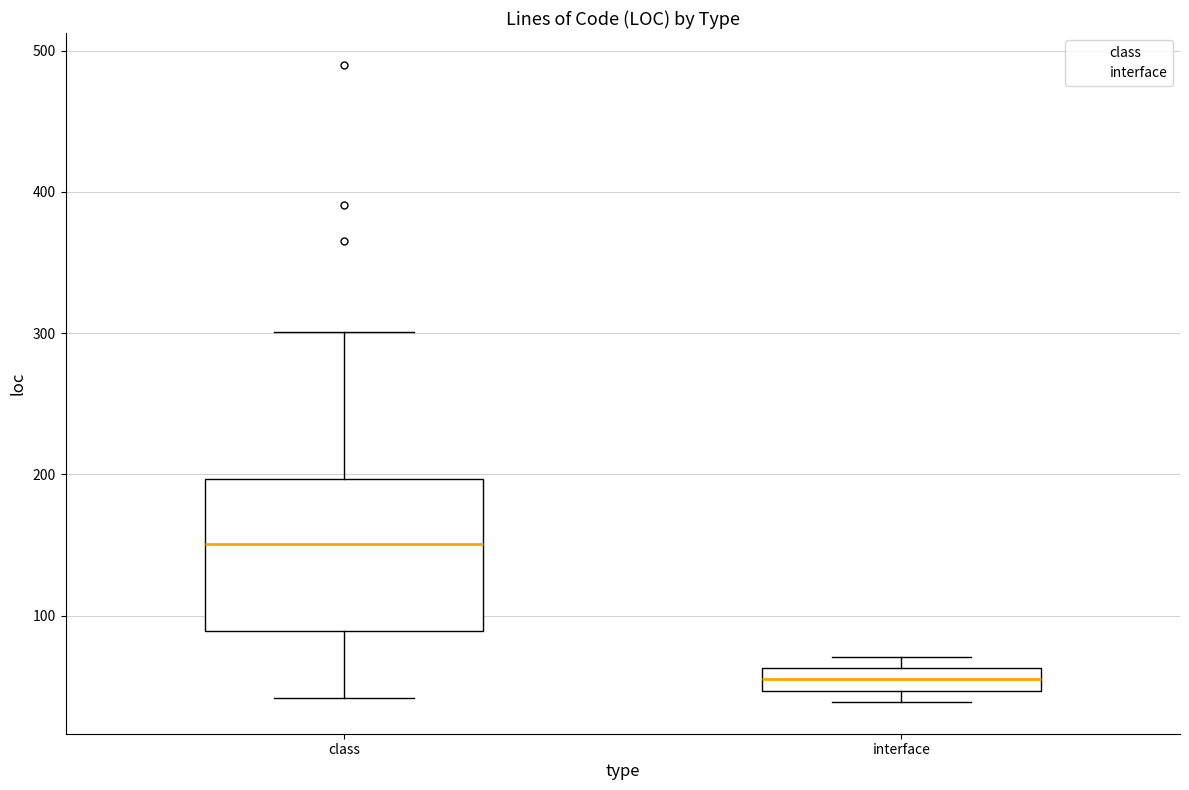

Where is the lower edge of the box for interface on the y-axis? The values are not printed on the chart, so give them approximately, as read against the axis.

50